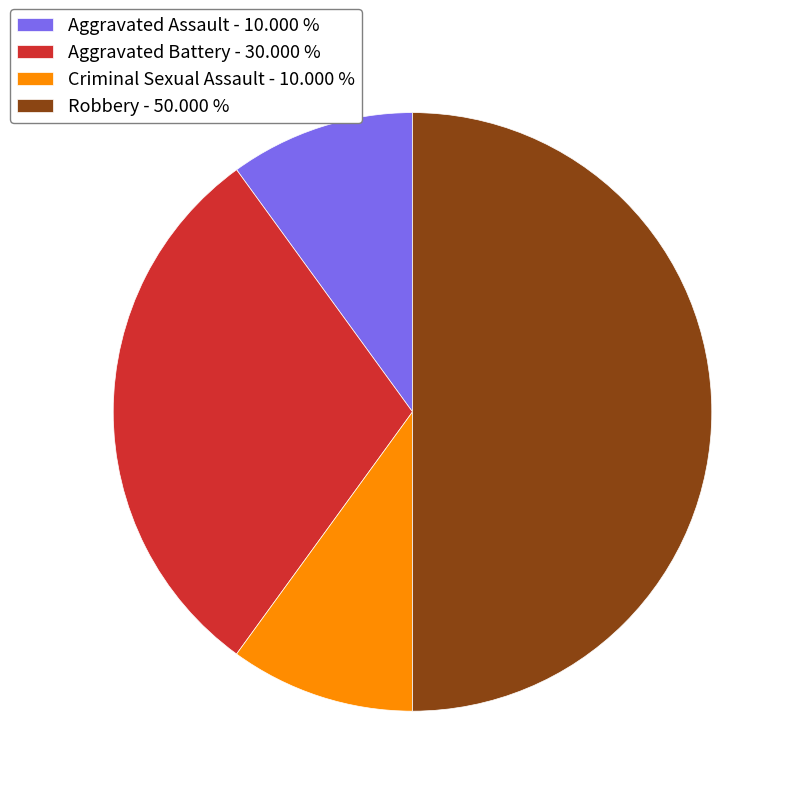

Is Aggravated Battery the majority of the pie?

No